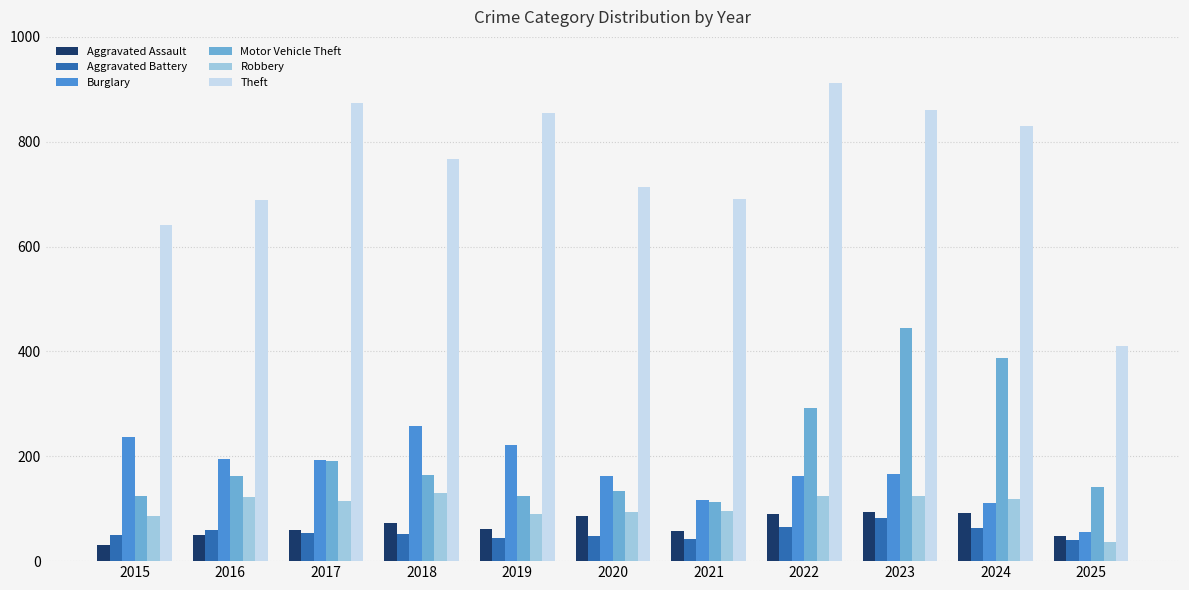

What is the difference between the maximum and second lowest values in the Aggravated Battery series?

40